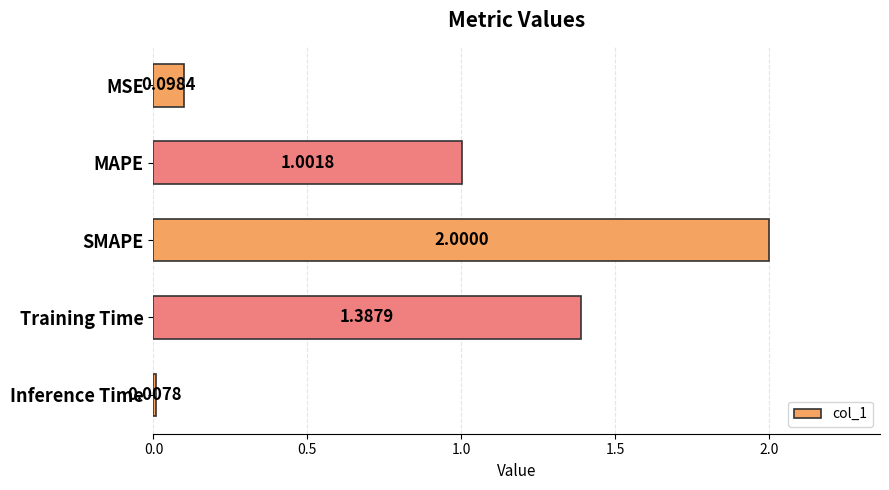

What is the label of the 3rd bar from the bottom?

SMAPE